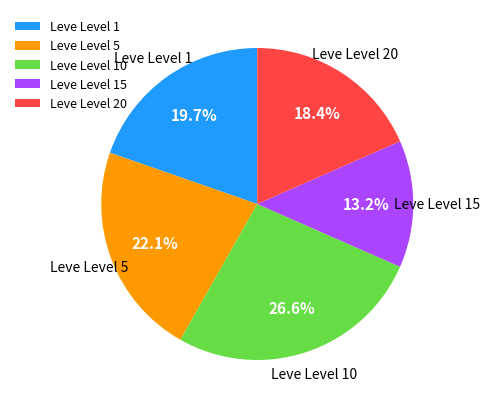

Does Leve Level 15 represent more than half of the total?

No